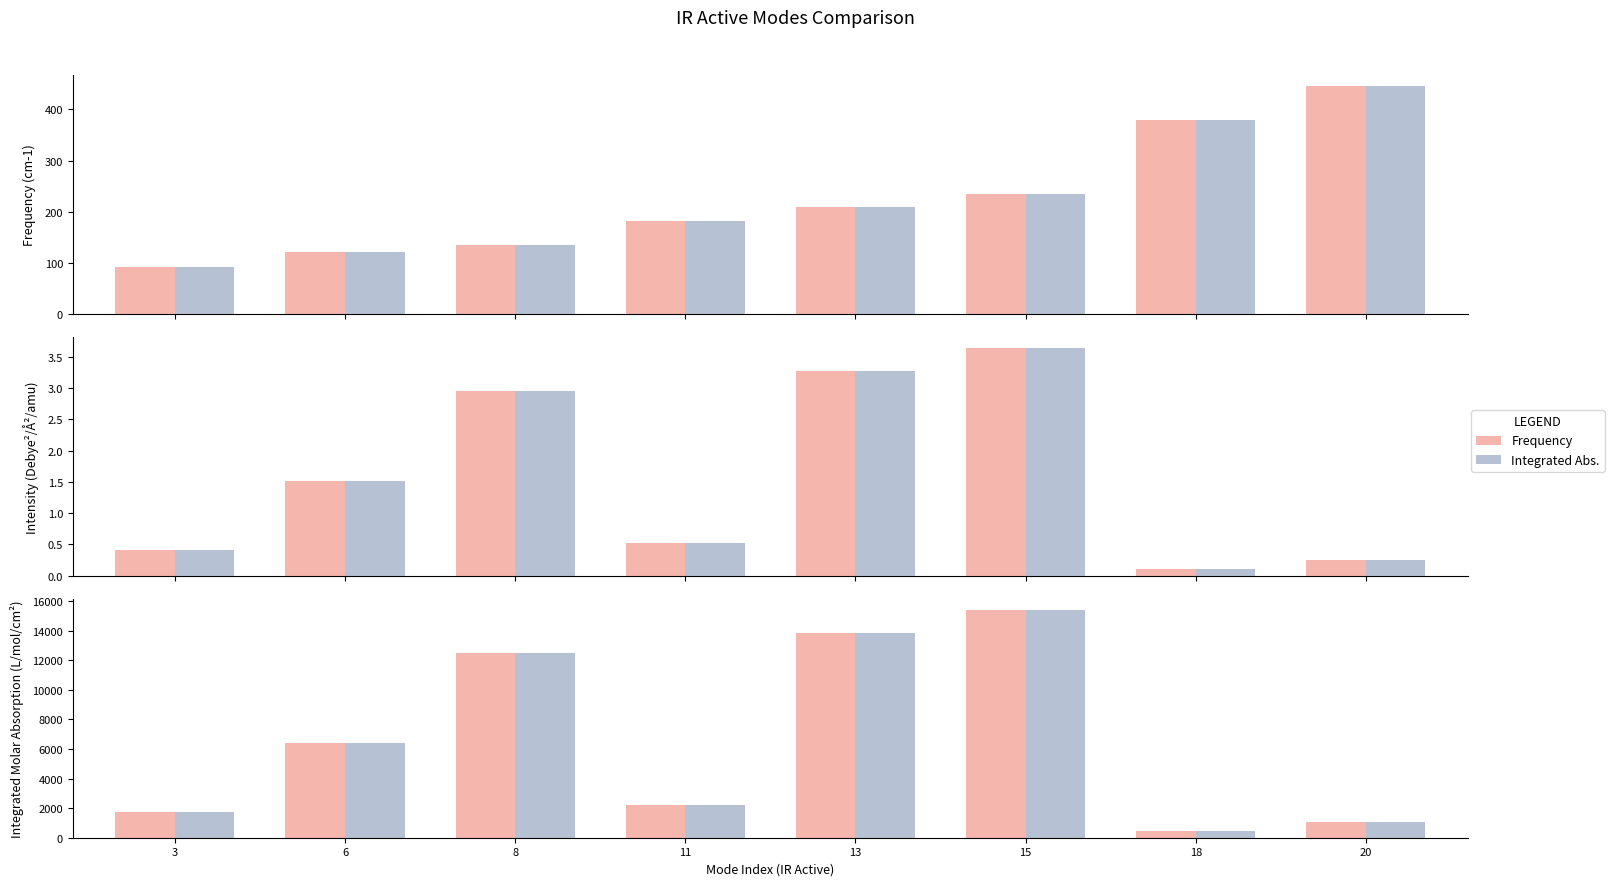

What is the total value across all series at 3?

1834.4